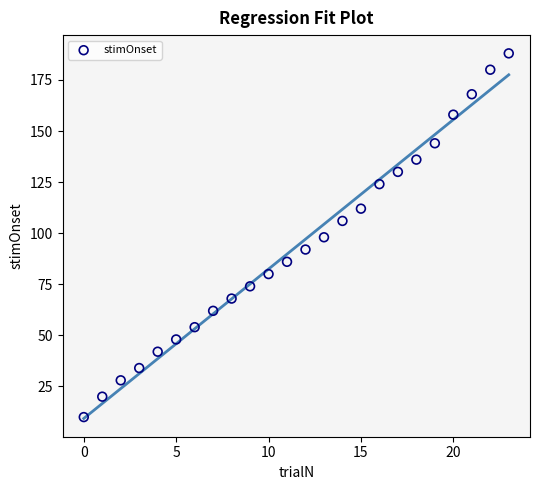

What is the range of Y values (max minus min)?

178